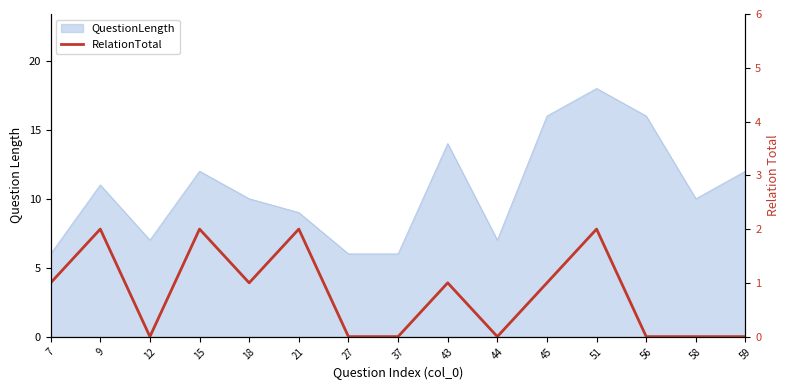

List the labels in order of value, smallest first.

12, 27, 37, 44, 56, 58, 59, 7, 18, 43, 45, 9, 15, 21, 51